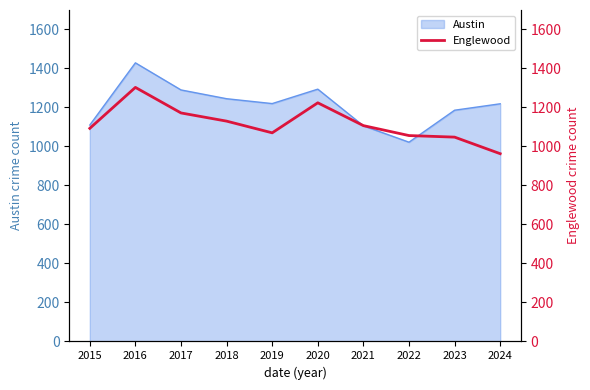

At which category does the data reach its first local peak?

2016